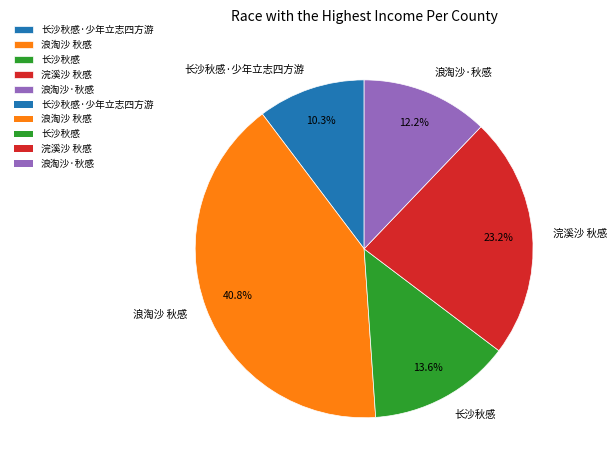

True or false: 浣溪沙 秋感 accounts for 23% of the total.

True